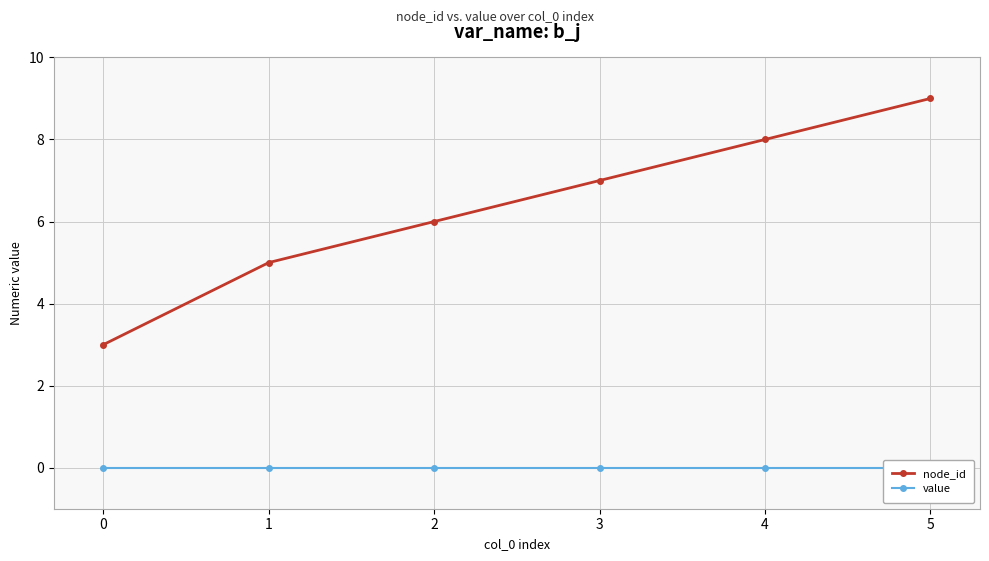

What is the value of the node_id point at the 3rd from the left?

6